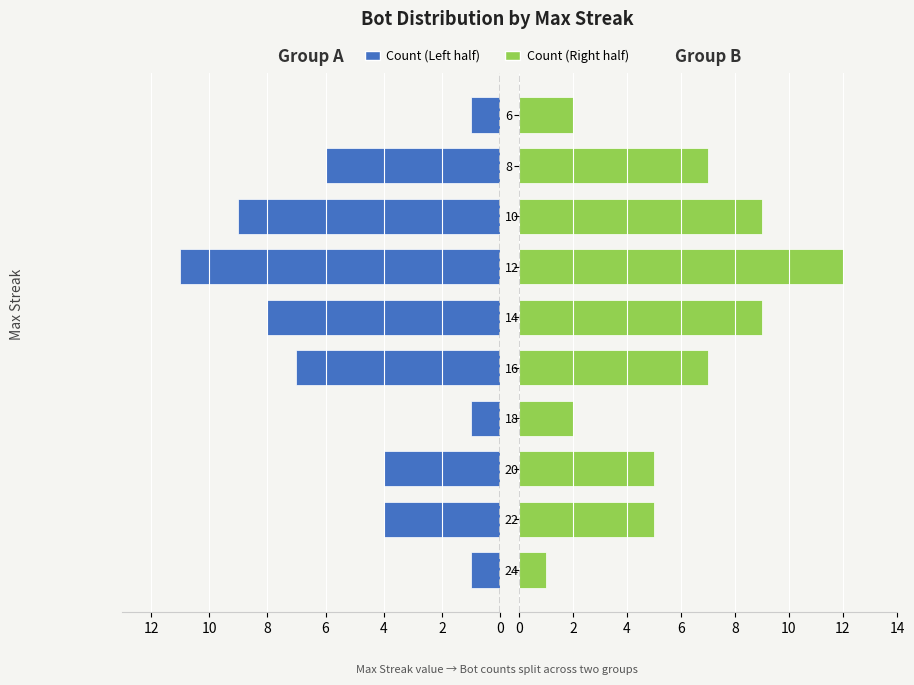

What is the difference between the second highest and second lowest values in the Count (Left half) series?

8